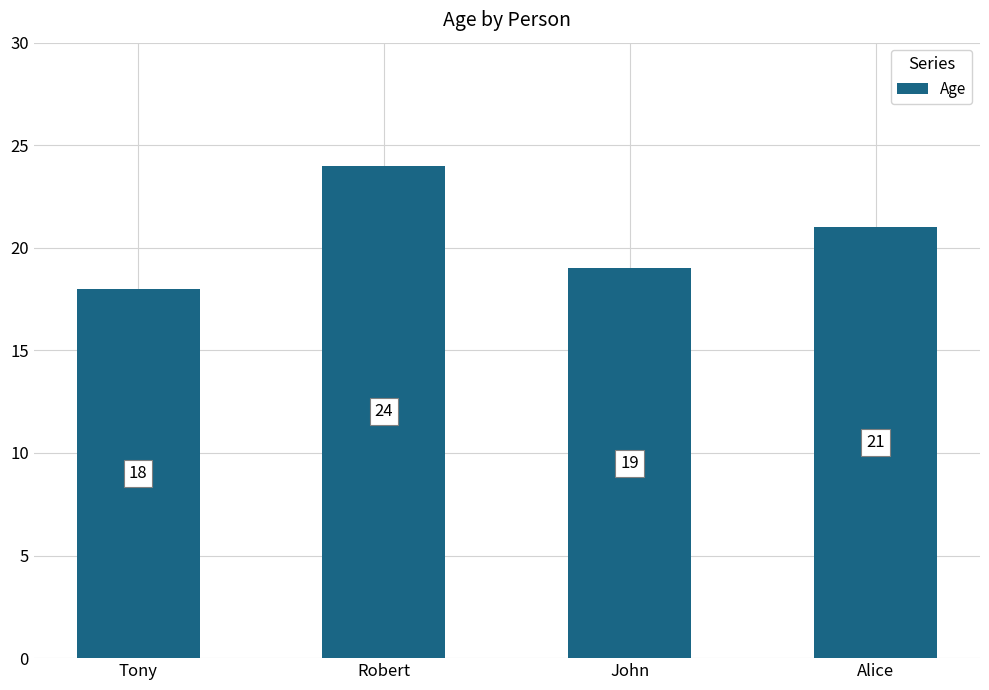

Rank the categories by value from lowest to highest.

Tony, John, Alice, Robert